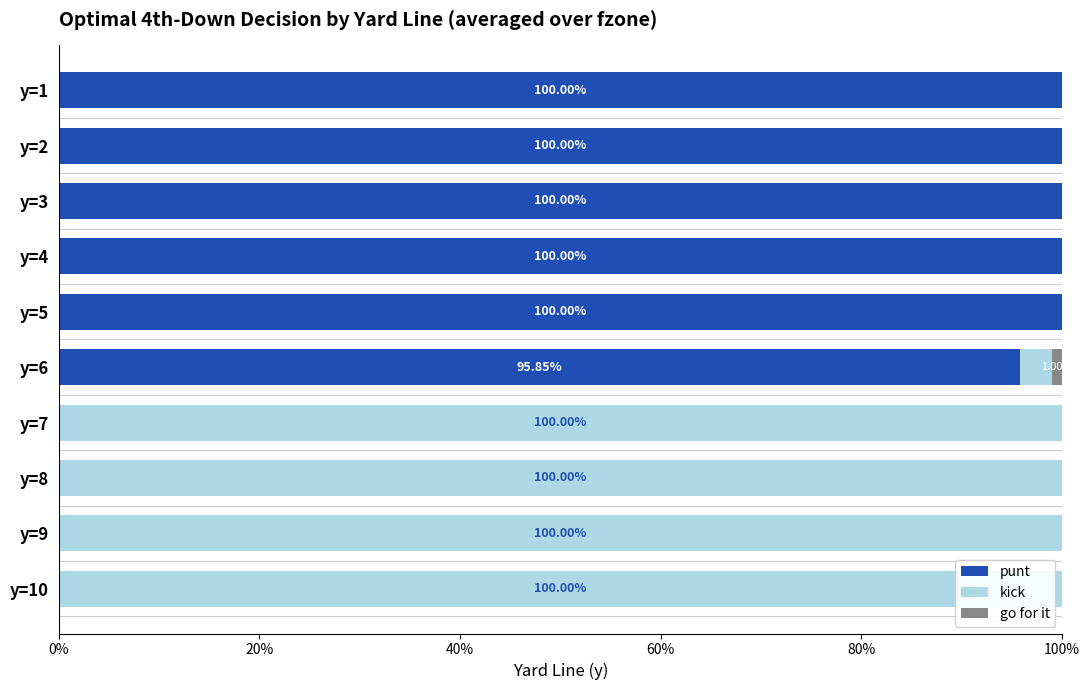

Reading left to right, list all the values displayed in this chart.

punt: 1.0	1.0	1.0	1.0	1.0	1.0	0.0	0.0	0.0	0.0
kick: 0.0	0.0	0.0	0.0	0.0	0.0	1.0	1.0	1.0	1.0
go for it: 0.0	0.0	0.0	0.0	0.0	0.0	0.0	0.0	0.0	0.0